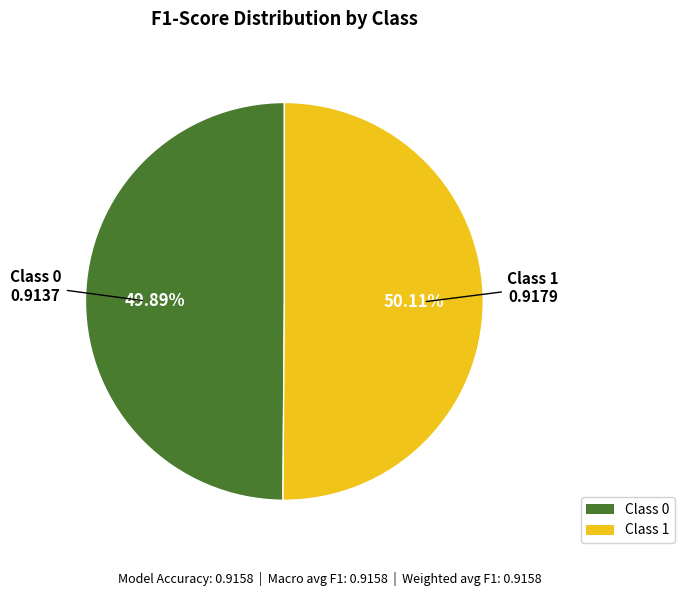

Is there any slice that represents more than half of the pie?

Yes